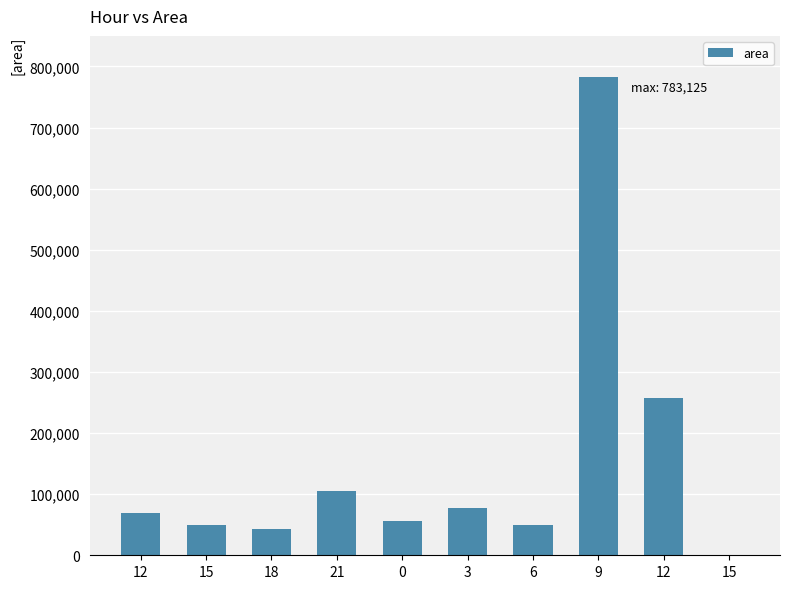

At which category does the chart reach its minimum across all series?

15